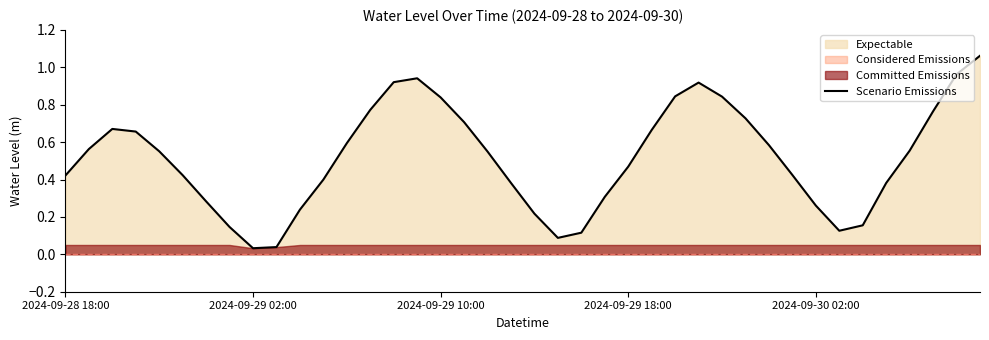

How many lines are shown in the chart?

1